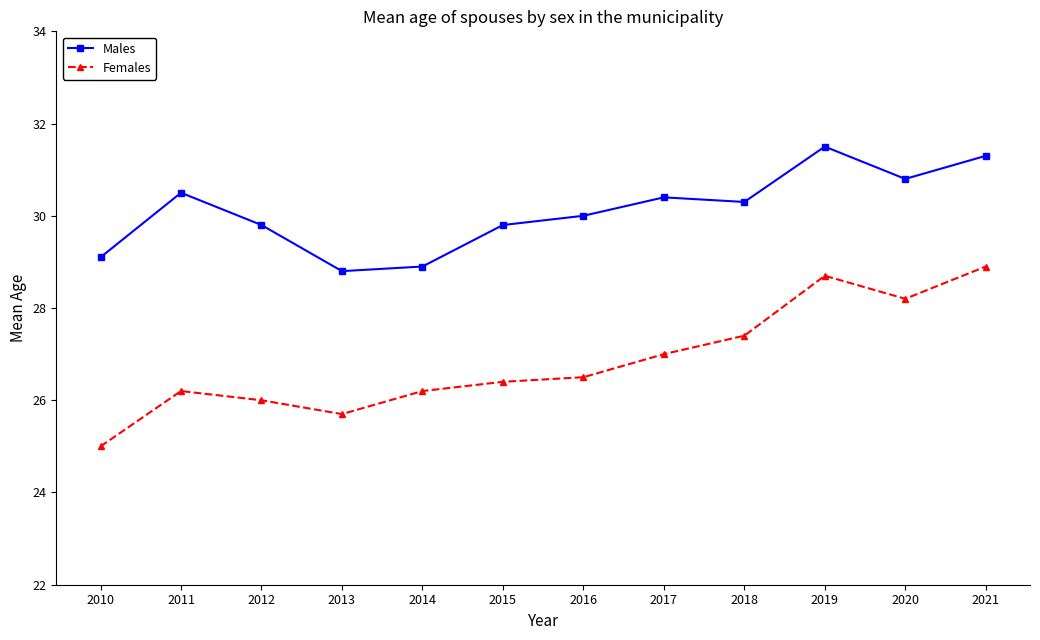

Is the value of Females at 2014 greater than the value of Males at 2014?

No